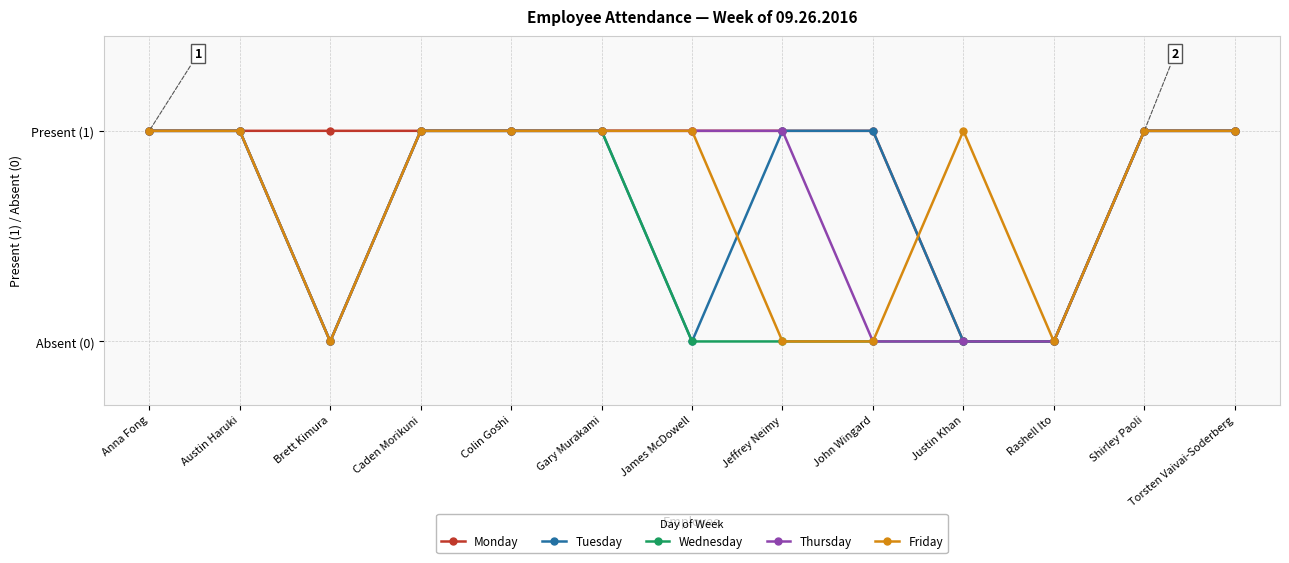

What is the sum of the Friday values at Austin Haruki and Gary Murakami?

2